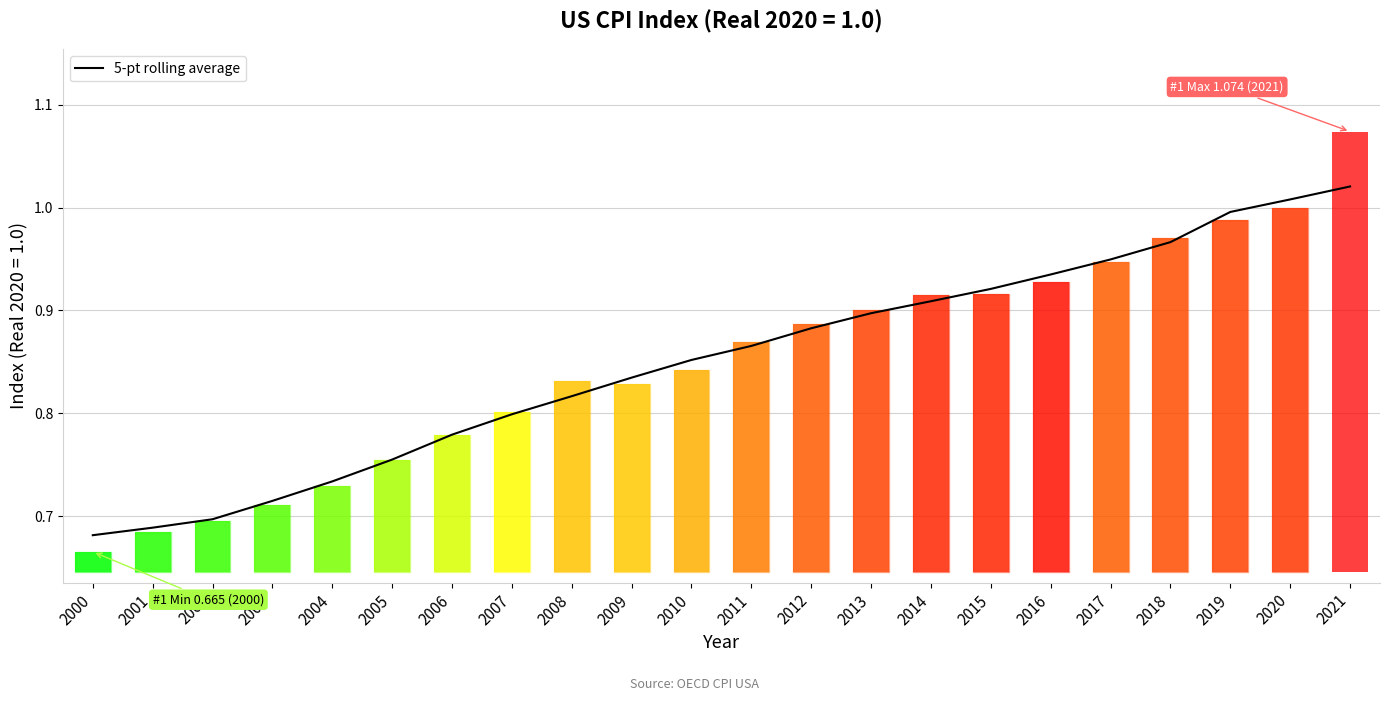

What is the value of the 14th bar from the left?

0.9